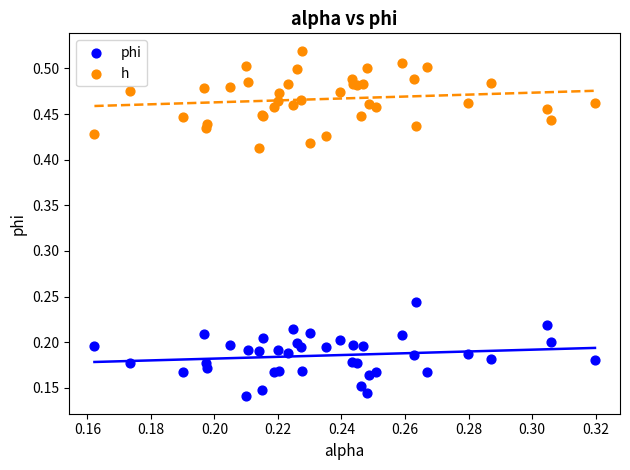

Which series has the widest spread of Y values?

h